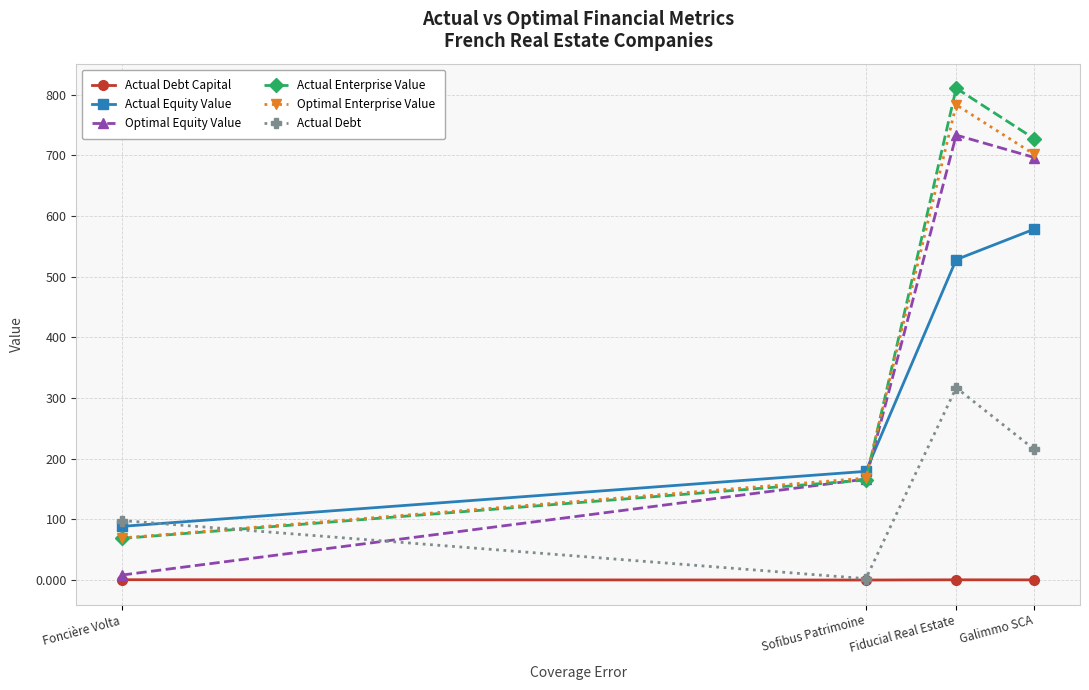

Is the value of Actual Debt Capital at Foncière Volta greater than the value of Actual Debt at Foncière Volta?

No